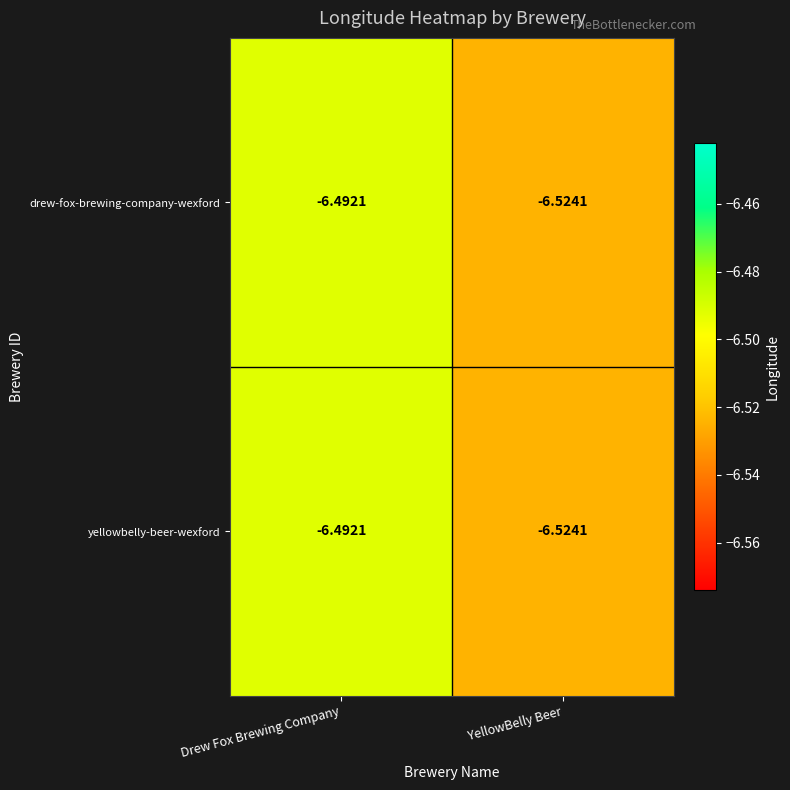

At which label is yellowbelly-beer-wexford closest to -6?

Drew Fox Brewing Company